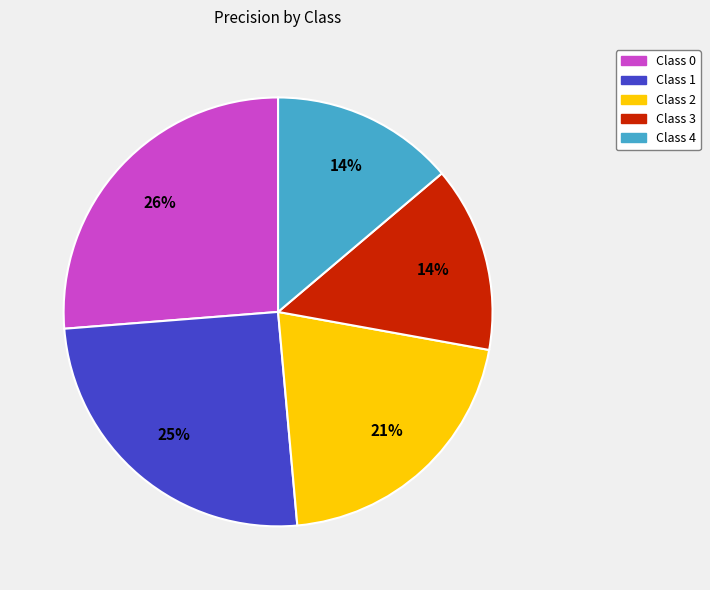

To the nearest percent, what is the average slice percentage?

20%